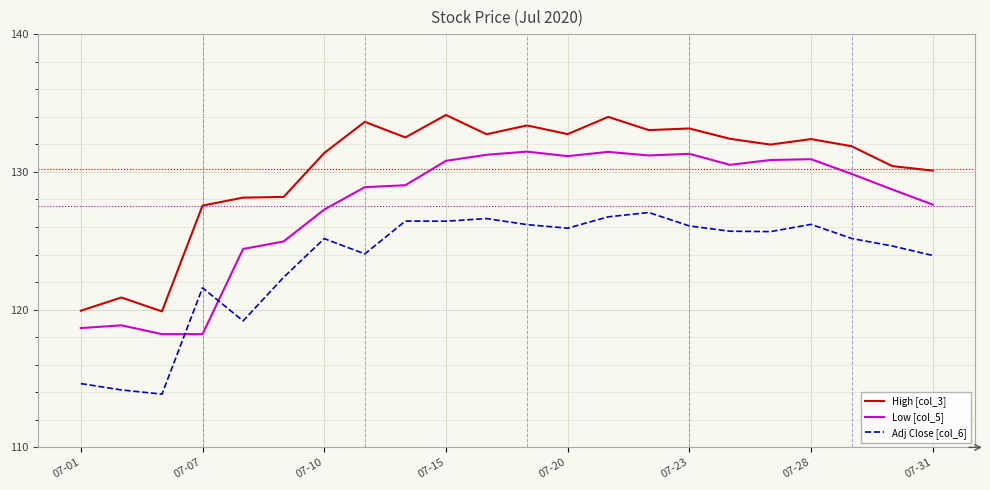

Does the chart display data point markers on the line(s)?

No